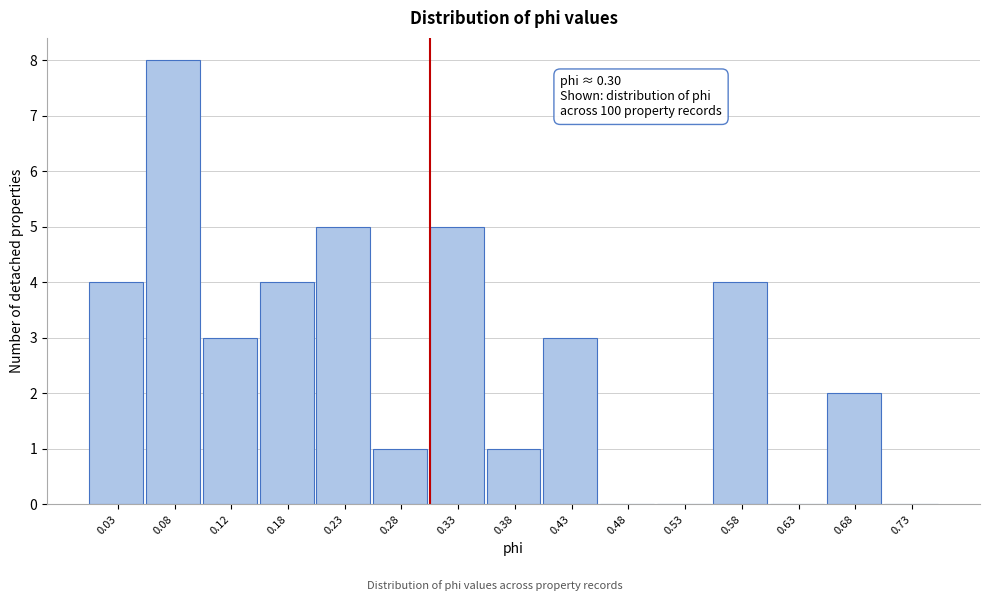

Which range on the x-axis has the tallest bar?

0.05 to 0.10